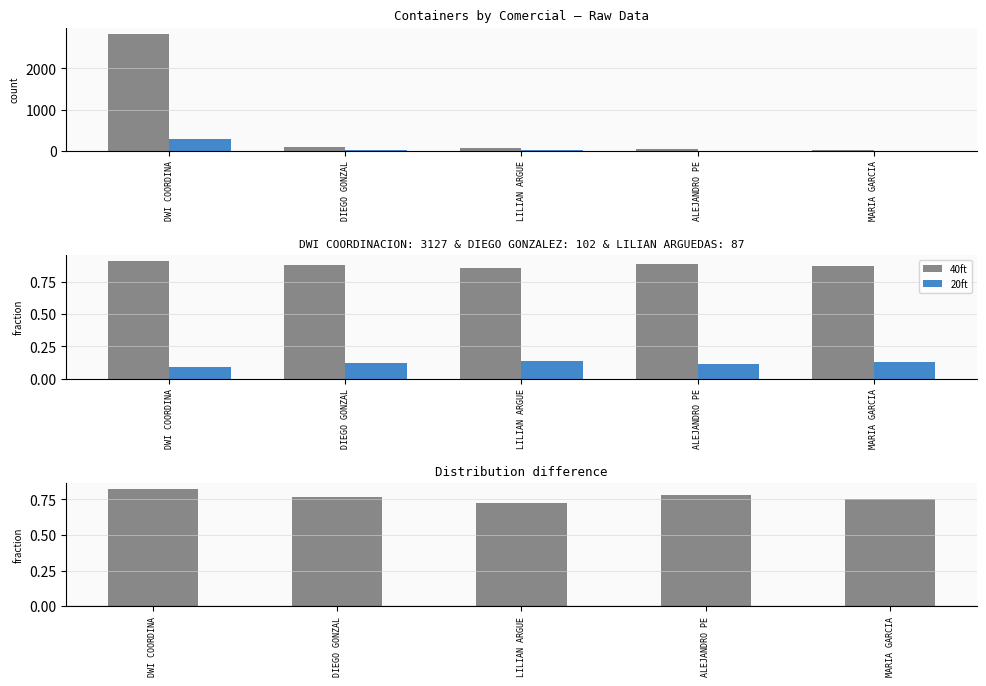

Rank the series at DWI COORDINA from highest to lowest value.

40ft, diff (40ft - 20ft), 20ft